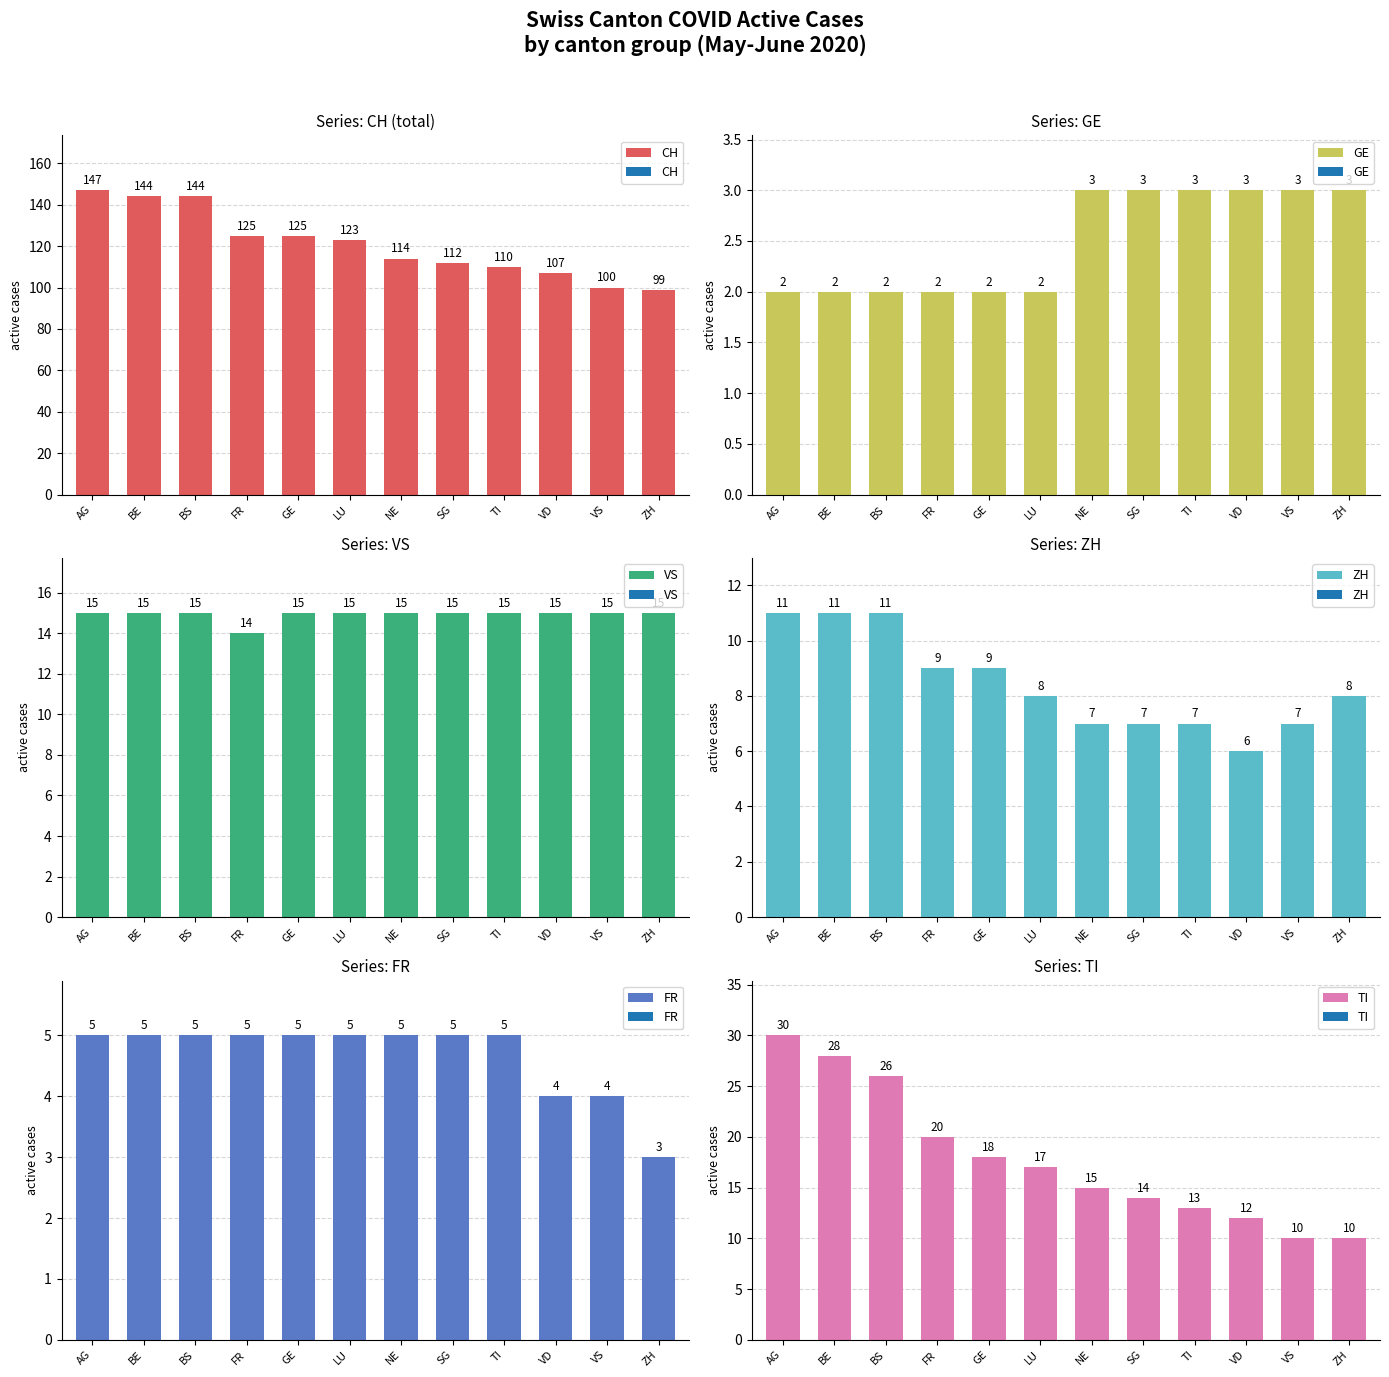

What is the sum of the TI values at SG and TI?

27